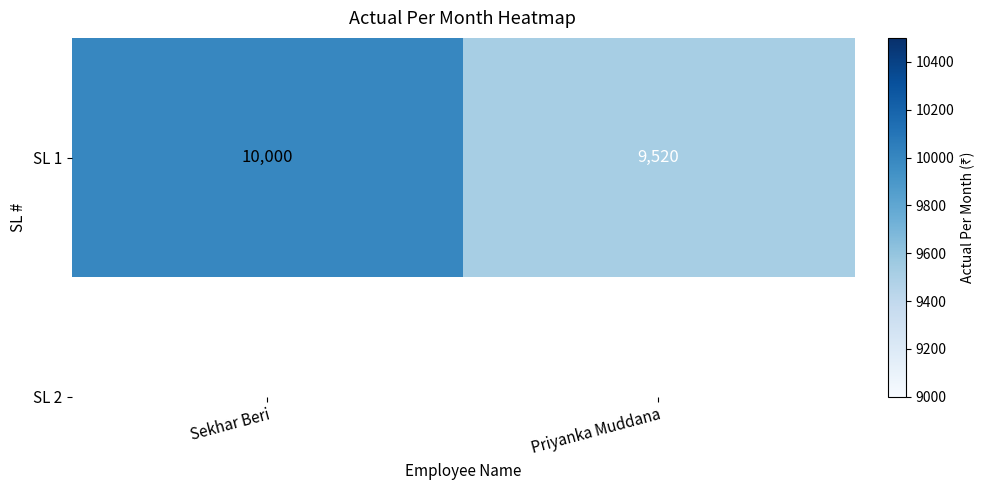

List the labels in order of value, smallest first.

Priyanka Muddana, Sekhar Beri